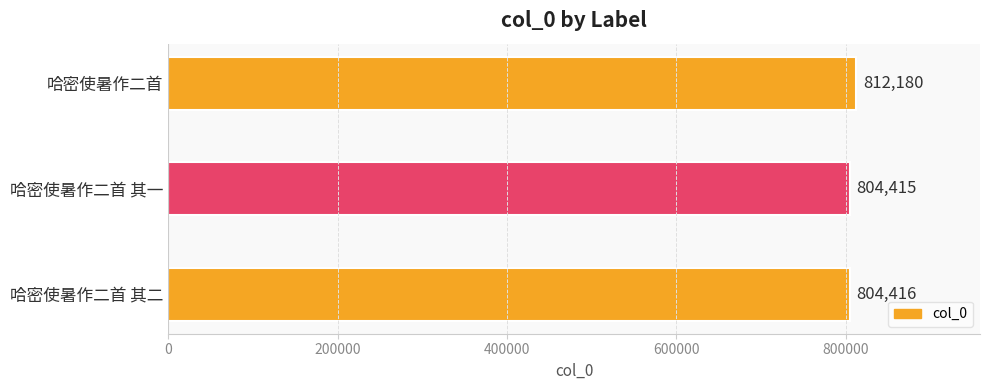

Which label corresponds to the largest value in the chart?

哈密使暑作二首